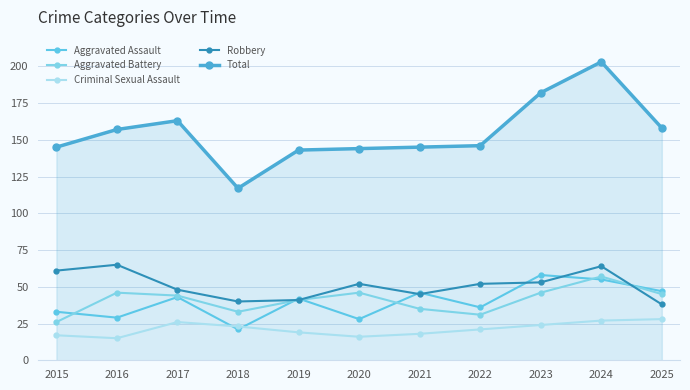

What are all the series names shown in the legend?

Aggravated Assault, Aggravated Battery, Criminal Sexual Assault, Robbery, Total